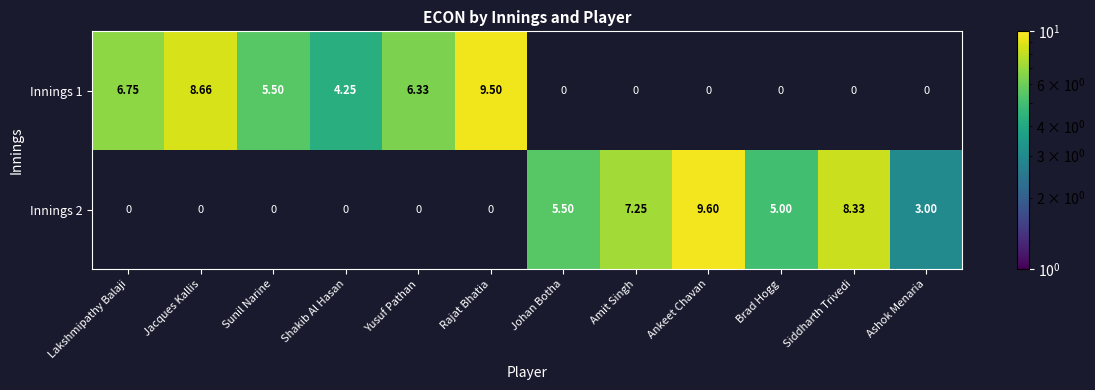

At which category is the sum across all series the highest?

Ankeet Chavan